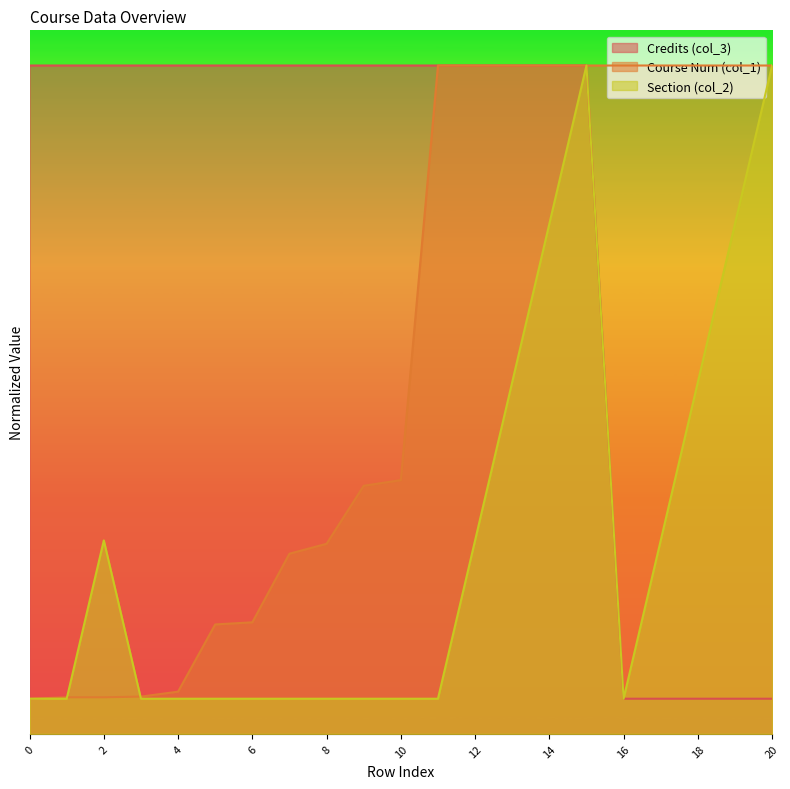

At which category does the chart reach its peak across all series?

11